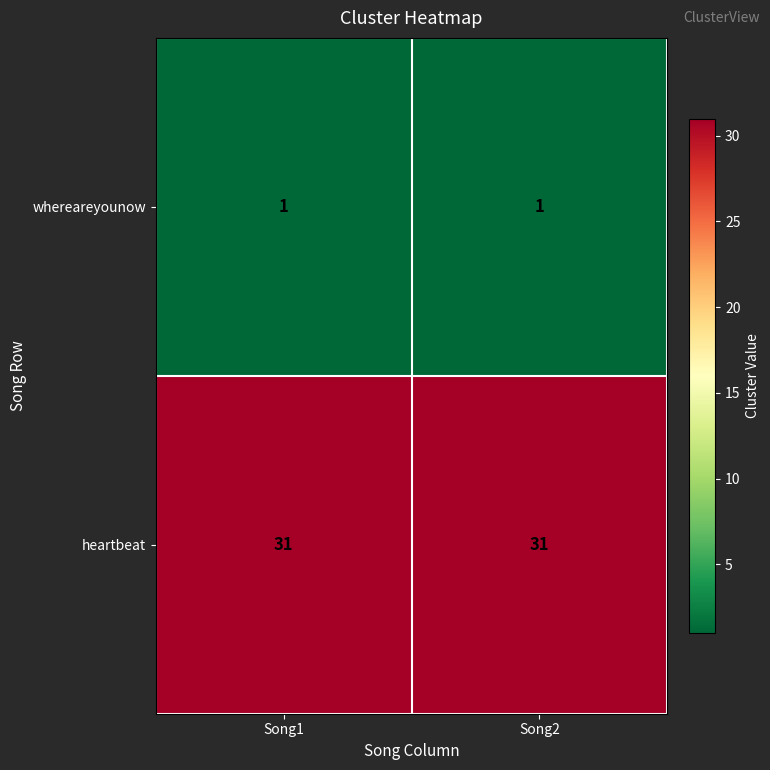

What is the difference between the highest and lowest values at Song1?

30